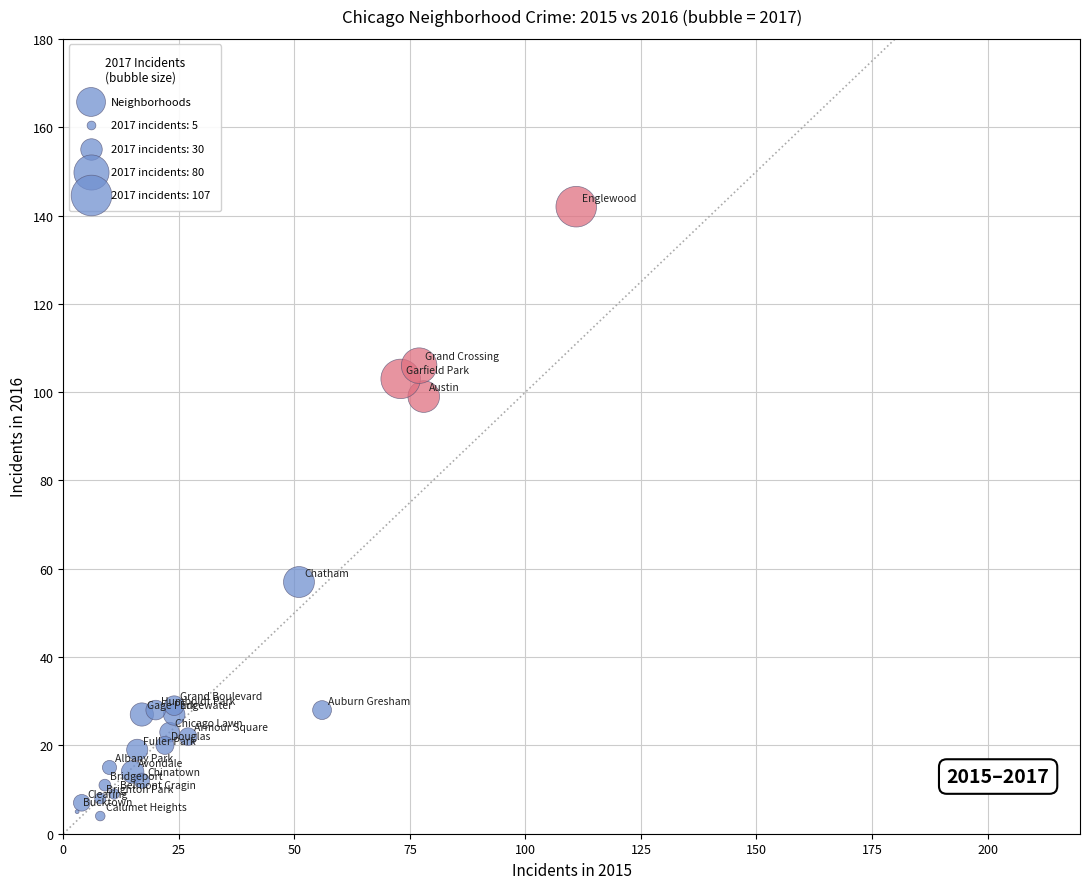

What is the range of X values (max minus min)?

108